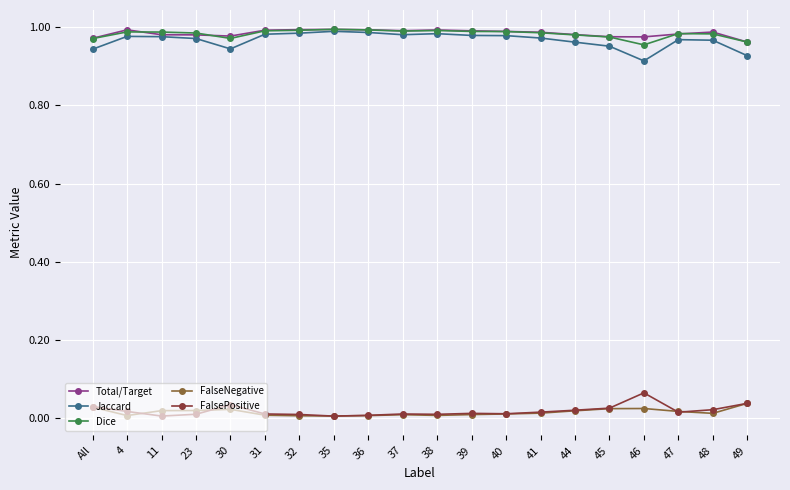

True or false: FalsePositive and Total/Target cross at least once.

False